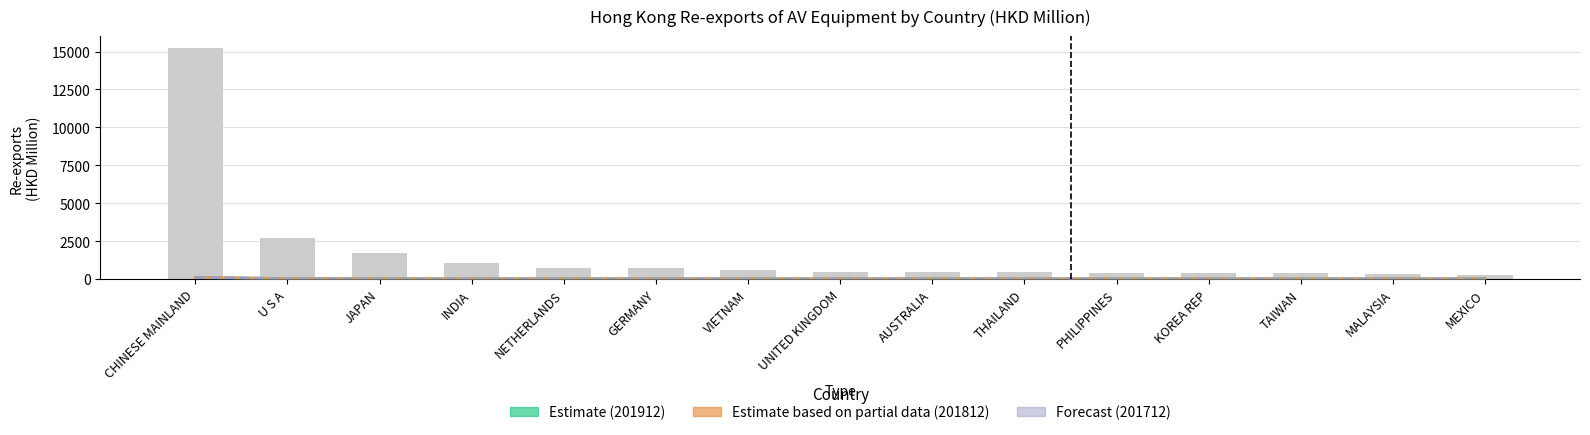

Reading left to right, transcribe all the data shown in this chart.

201912 Estimate: 77.2	20.4	9.1	5.5	4.8	3.4	2.5	2.3	2.5	2.3	1.9	1.7	1.9	1.7	1.5
201812 Partial: 94.3	20.8	9.0	3.8	4.8	3.5	2.7	2.0	2.9	2.6	1.3	2.1	1.7	1.6	1.3
201712 Forecast: 98.9	18.8	9.1	3.5	4.2	3.5	3.5	1.6	2.9	2.6	1.4	2.2	1.8	1.6	1.4
202003 (YTD): 15257.3	2676.3	1698.4	1040.1	705.0	691.9	591.1	490.0	447.7	433.8	425.5	400.8	379.7	354.5	270.7
202003 (YTD Mar): 15.3	2.7	1.7	1.0	0.7	0.7	0.6	0.5	0.4	0.4	0.4	0.4	0.4	0.4	0.3